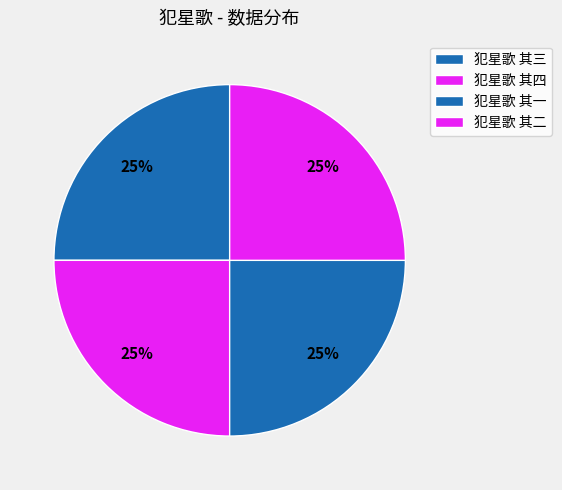

What is the smallest slice in the pie chart?

犯星歌 其一